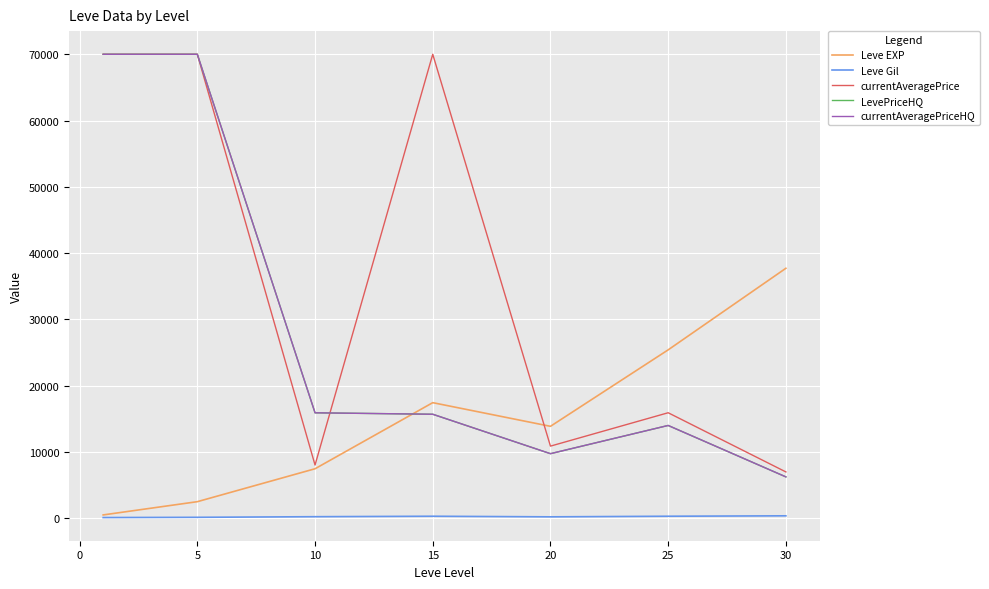

Is this an area chart (filled region under the line)?

No